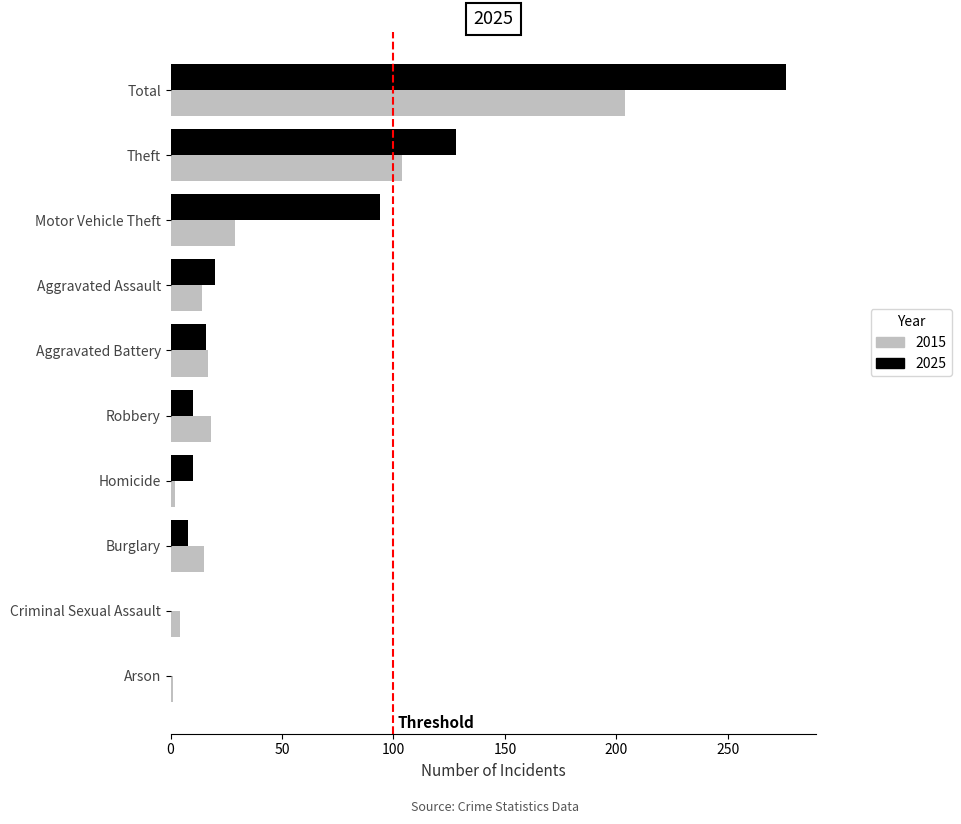

How many series are shown in this chart?

2